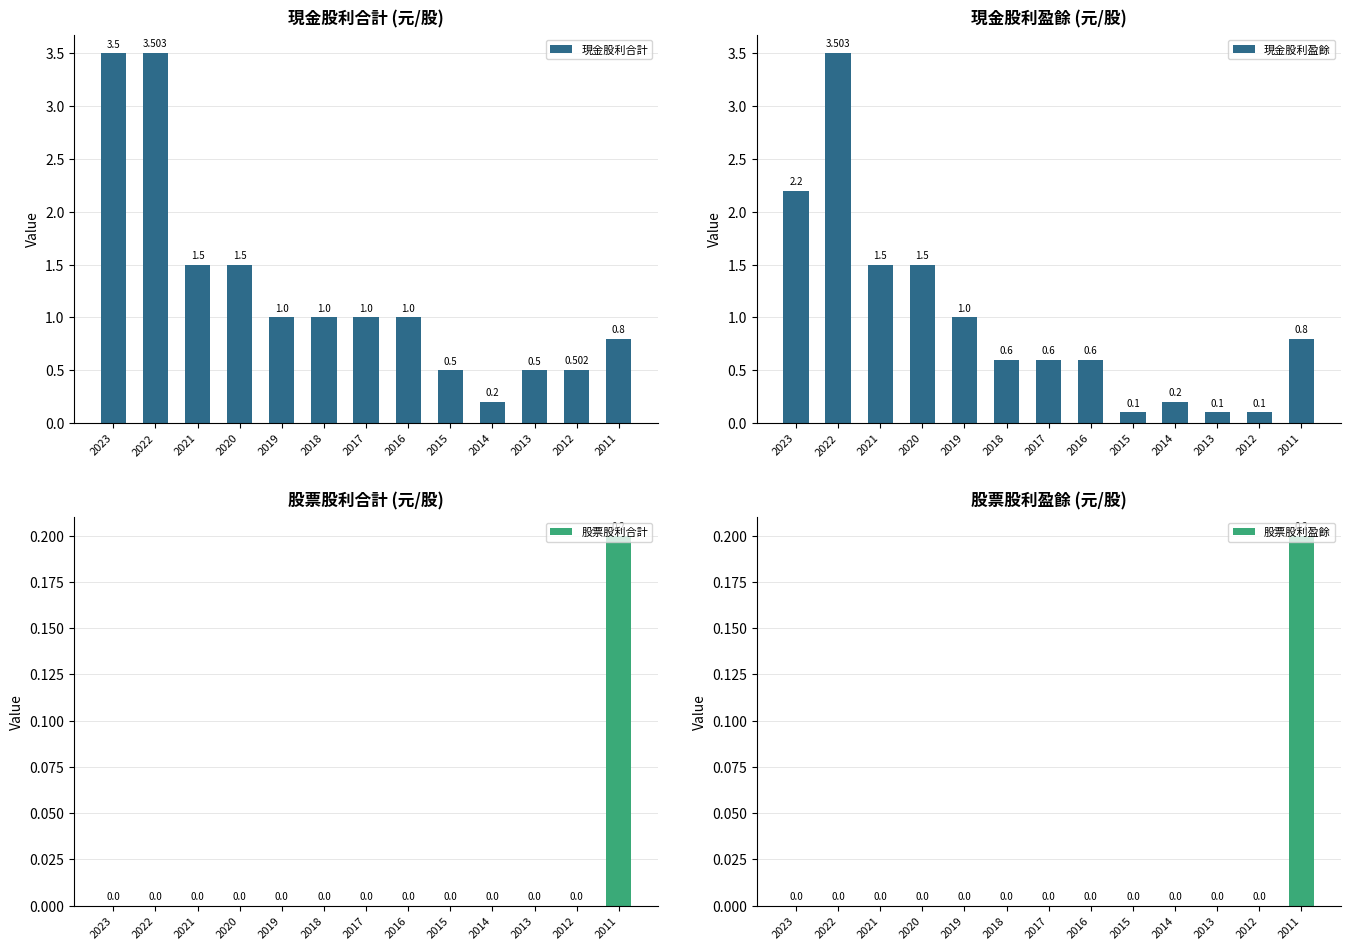

How many values in the 現金股利合計 series are below 1?

5